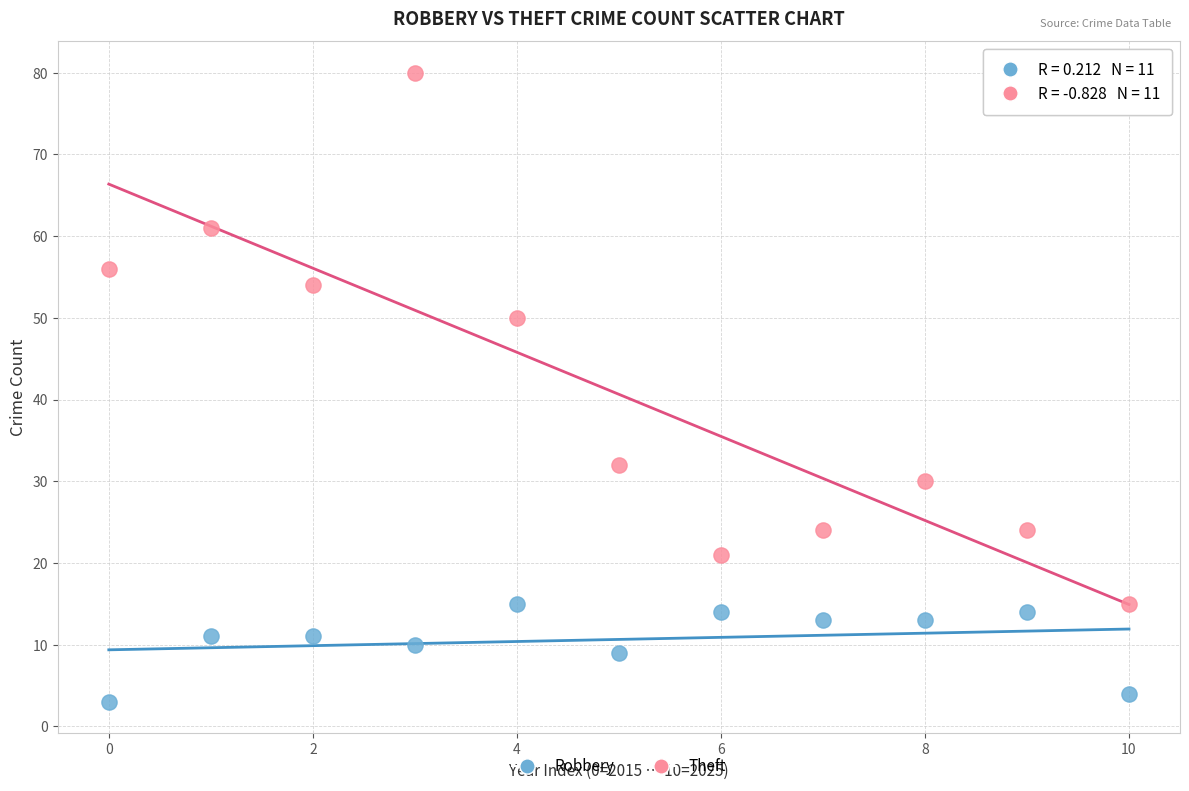

Which series contains the highest Y value?

Theft